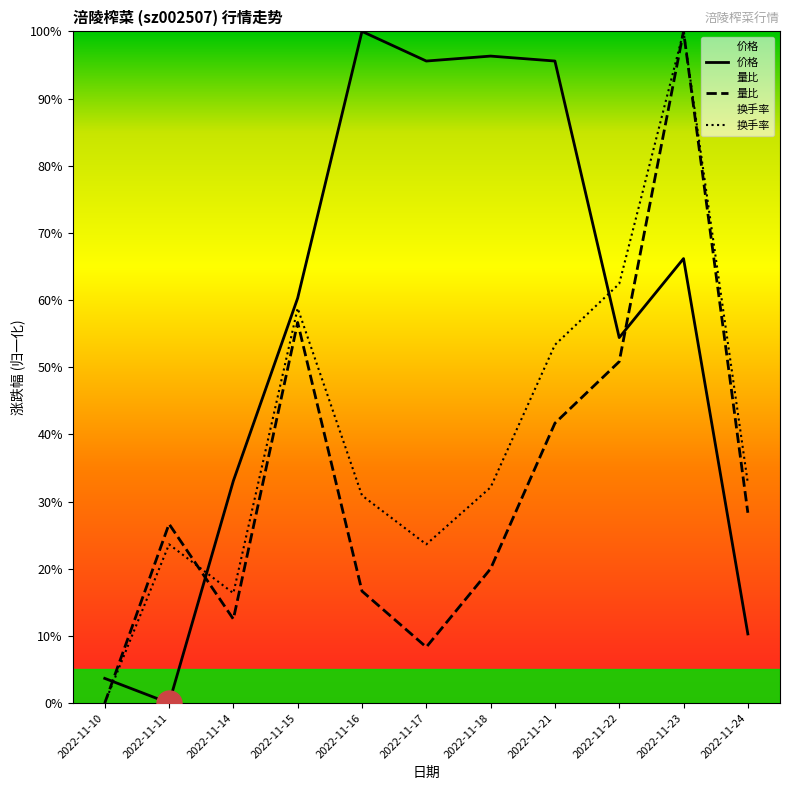

True or false: 价格 has a value of 2.1 at 2022-11-10.

False